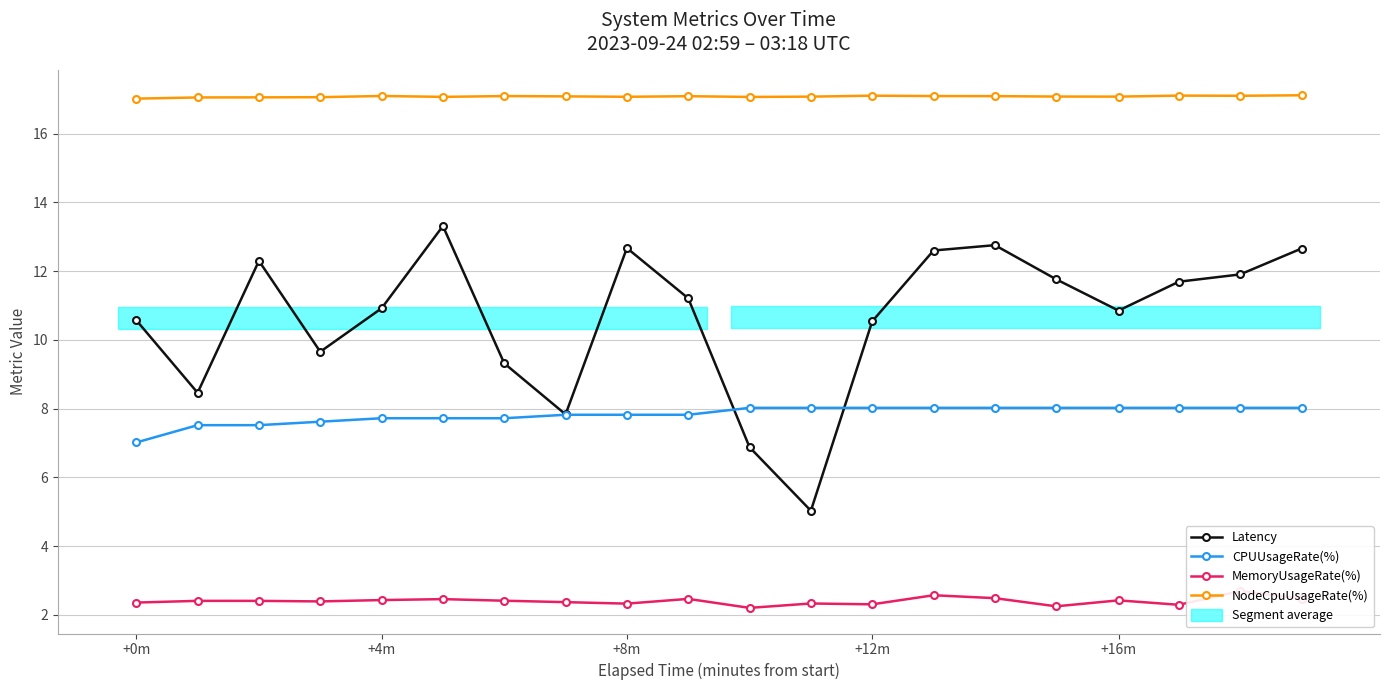

True or false: CPUUsageRate(%) and NodeCpuUsageRate(%) cross at least once.

False